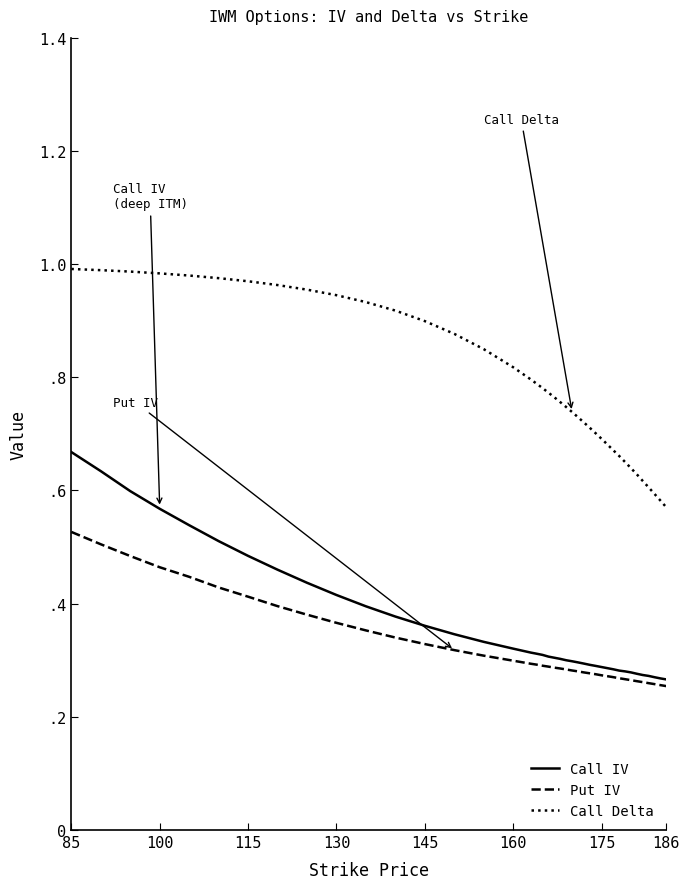

What are all the series names shown in the legend?

Call IV, Put IV, Call Delta